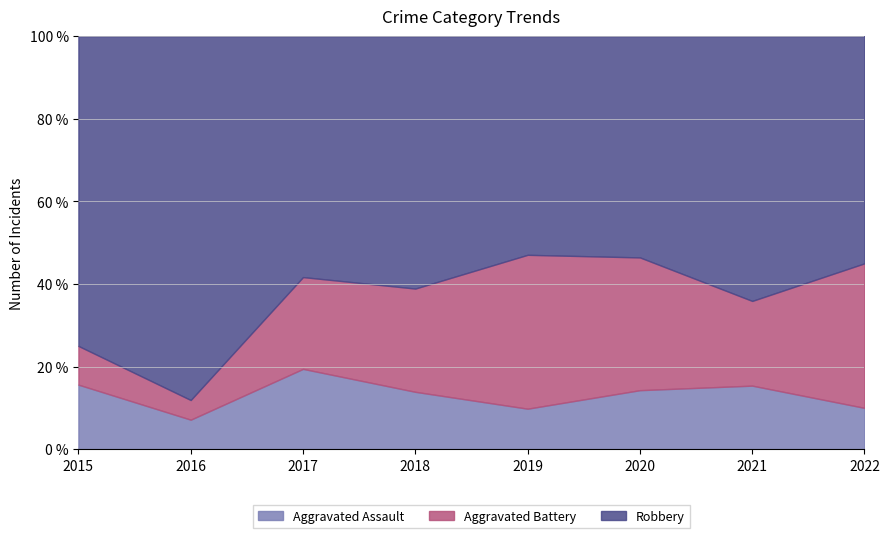

Which series has the largest range (max minus min)?

Robbery